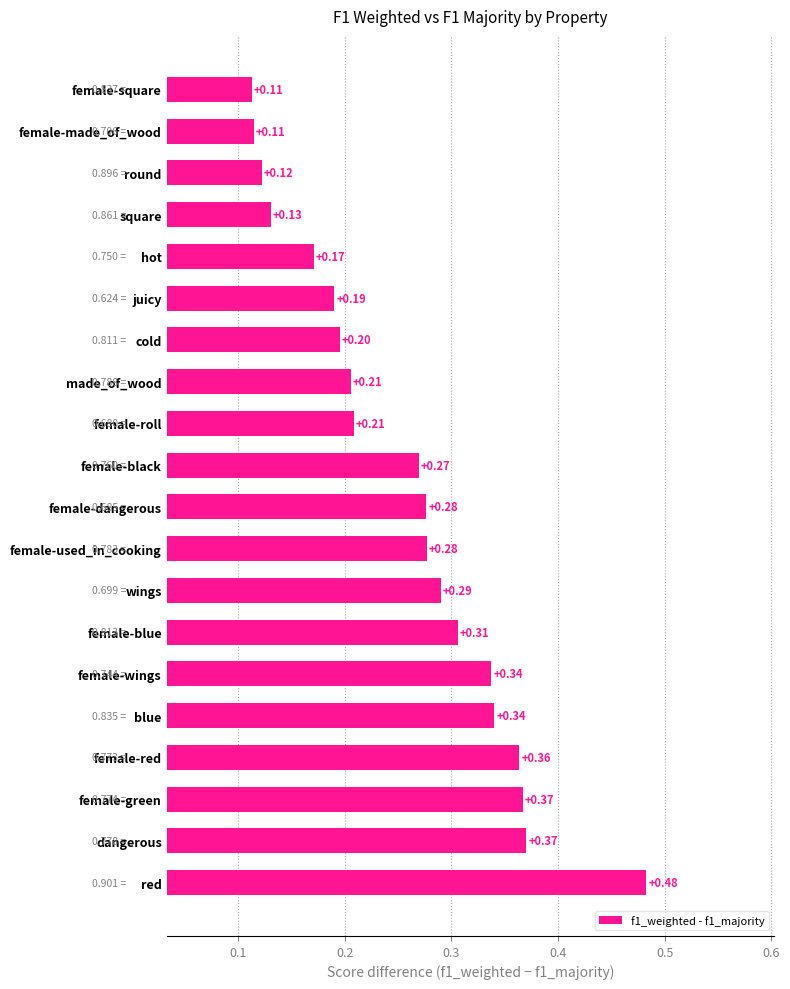

What is the sum of the values at dangerous and wings?

0.7